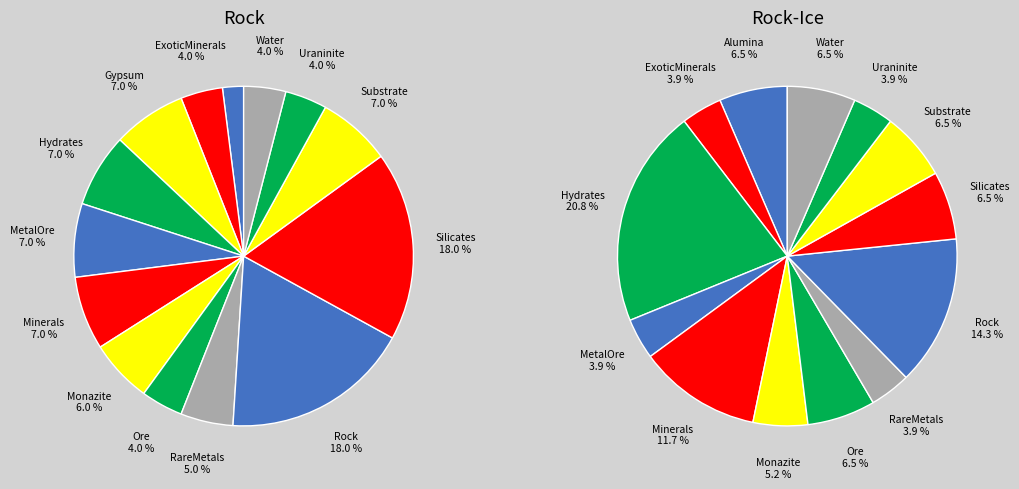

Count the number of slices in the pie.

14